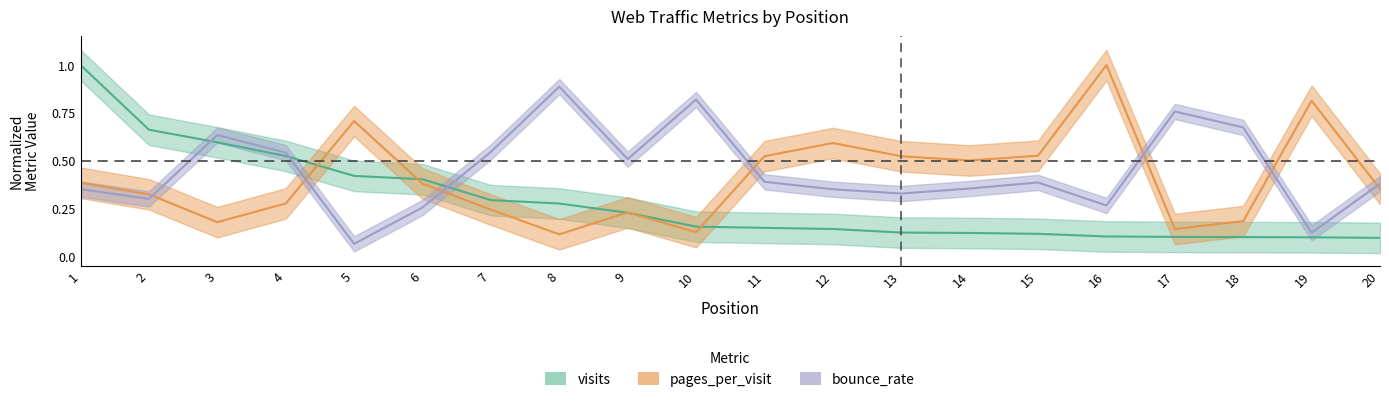

At which category is the sum across all series the highest?

1